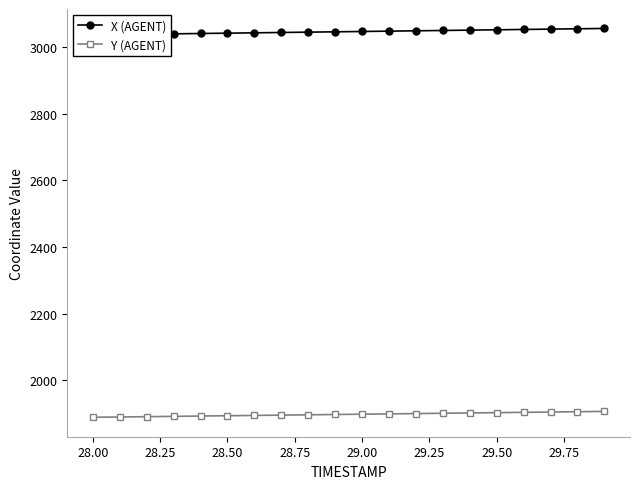

What is the maximum value for Y (AGENT)?

1907.2